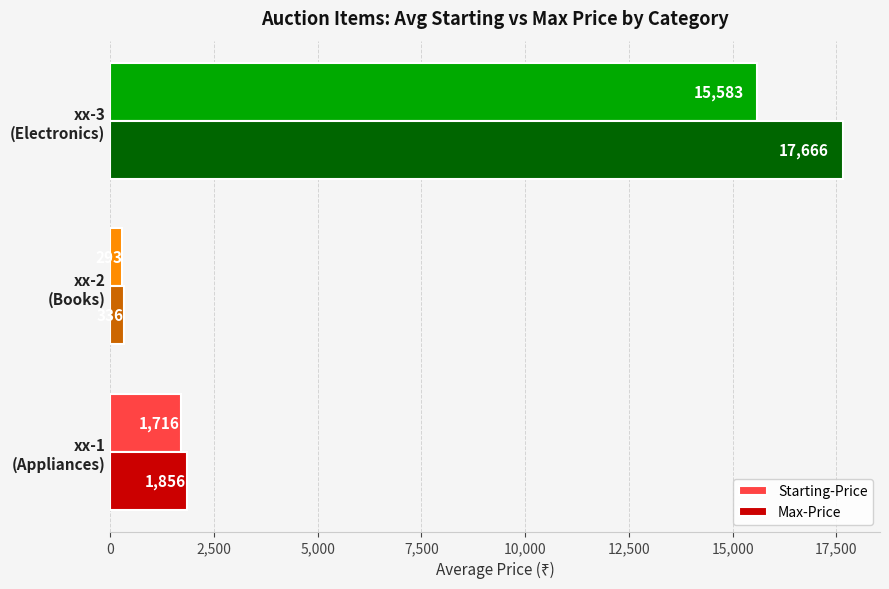

Rank the series by their average value, from highest to lowest.

Max-Price, Starting-Price